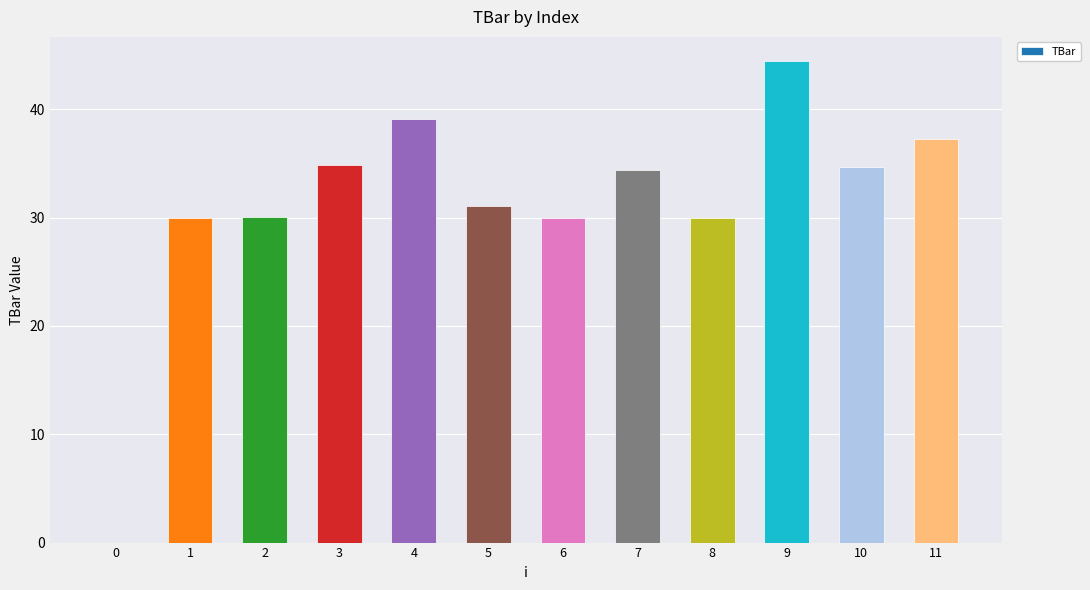

Which category has the highest value across all series?

9